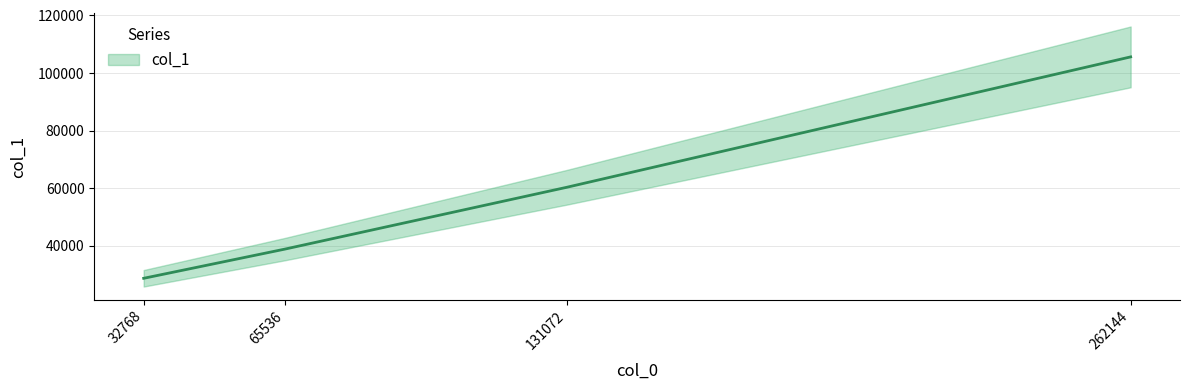

Where is the data nearest to the value 67134?

131072